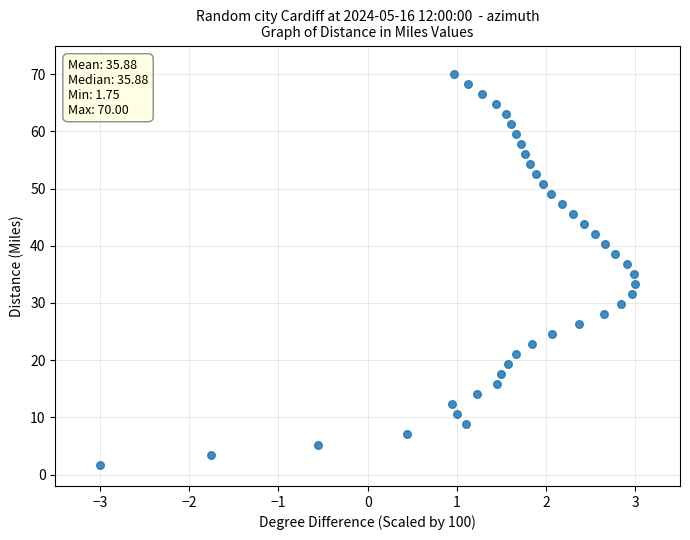

What is the range of X values (max minus min)?

6.0